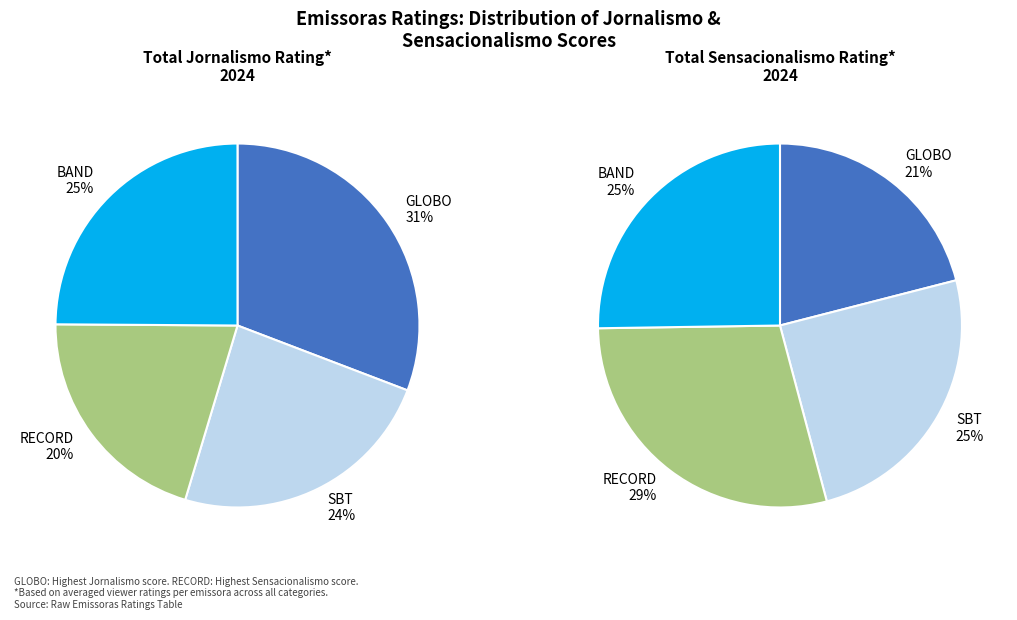

How many slices are in this pie chart?

4